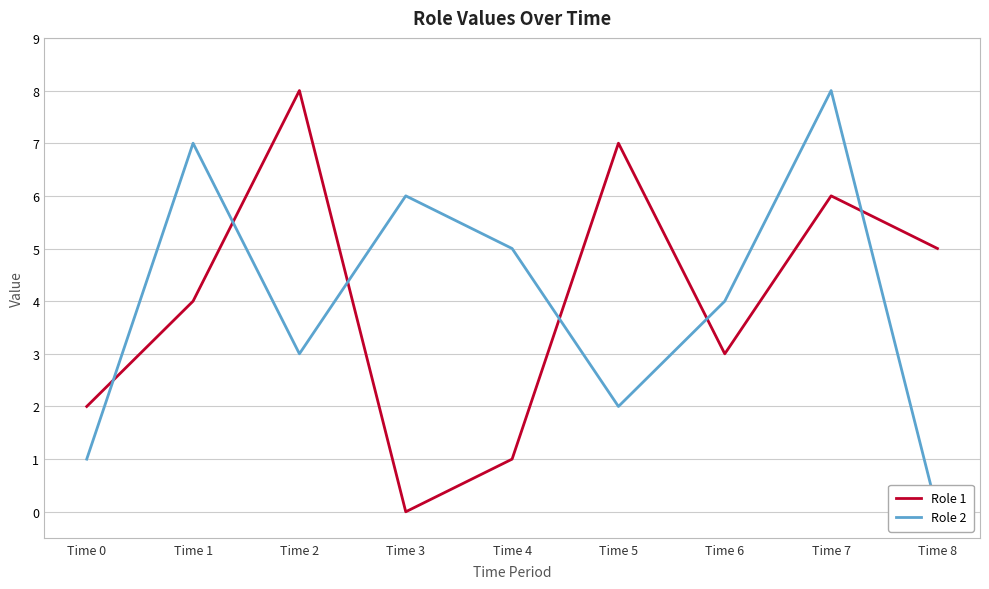

What is the difference between the Role 1 values at Time 8 and Time 0?

3